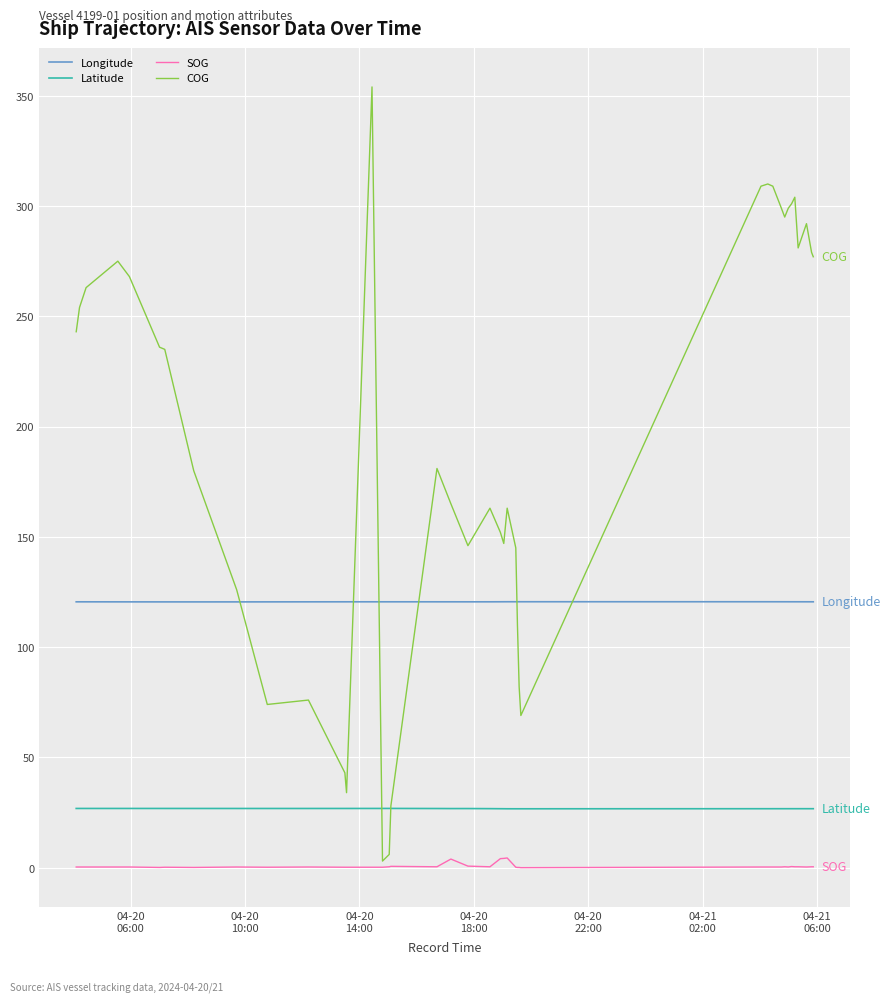

What is the maximum value shown in the chart?

354.0